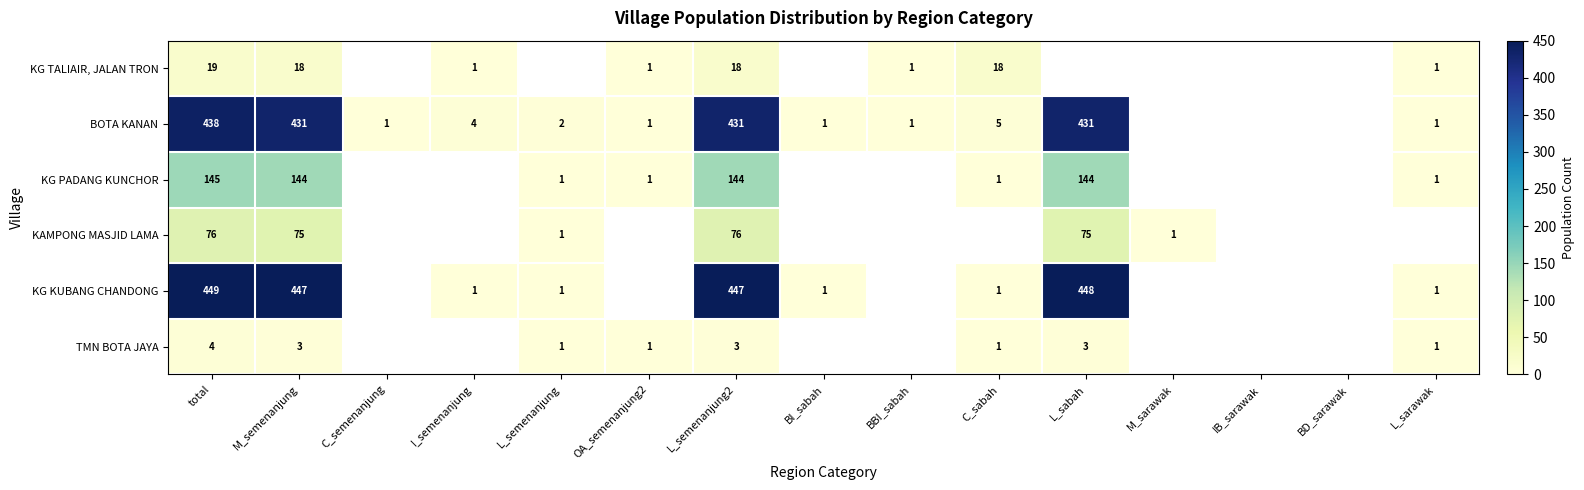

Is the value of TMN BOTA JAYA at C_sabah greater than the value of KG TALIAIR, JALAN TRON at L_semenanjung2?

No